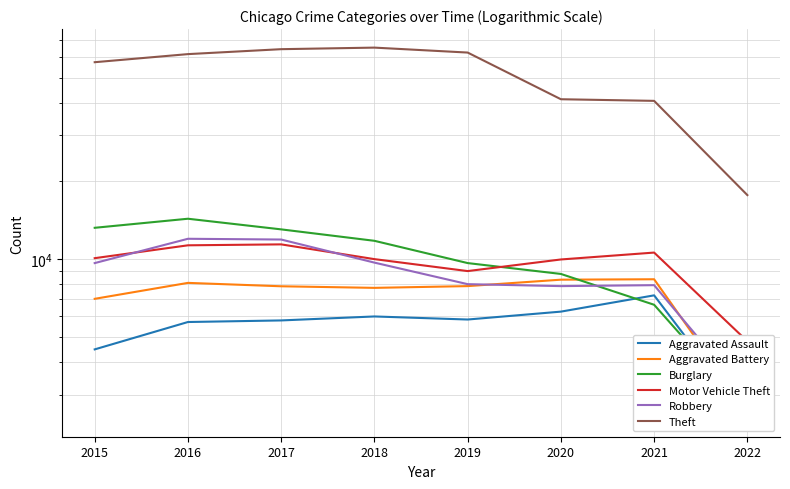

True or false: Theft and Robbery cross at least once.

False